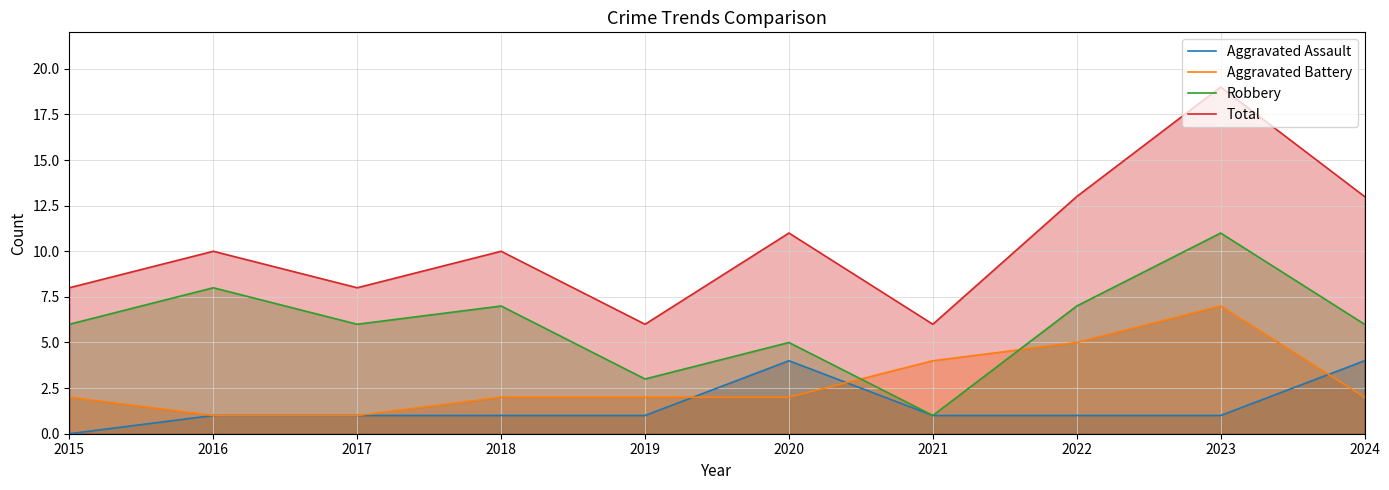

Which category has the lowest value across all series?

2015